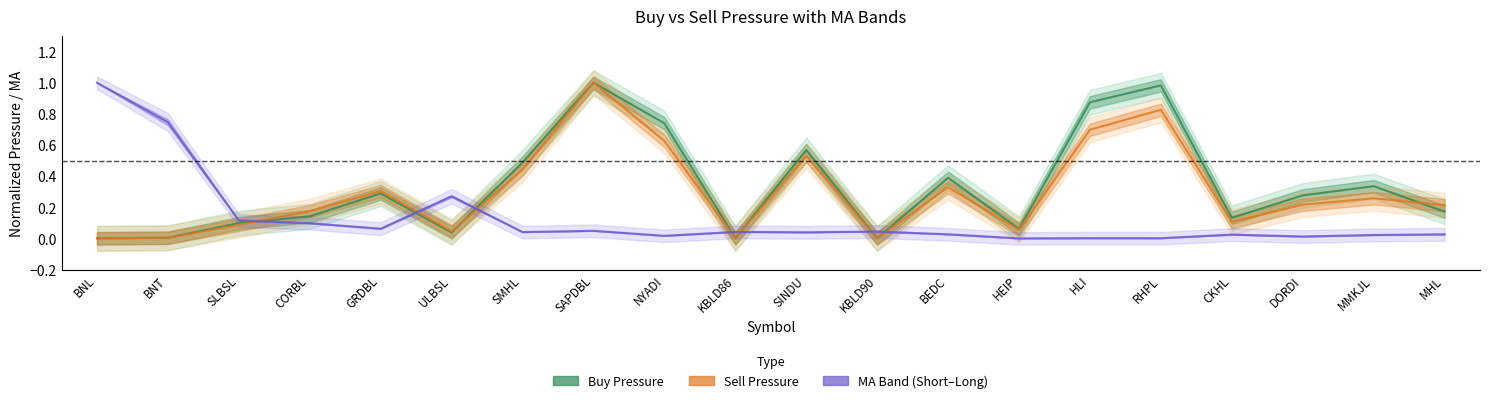

Rank the series at BNT from lowest to highest value.

Buy Pressure, Sell Pressure, Short MA